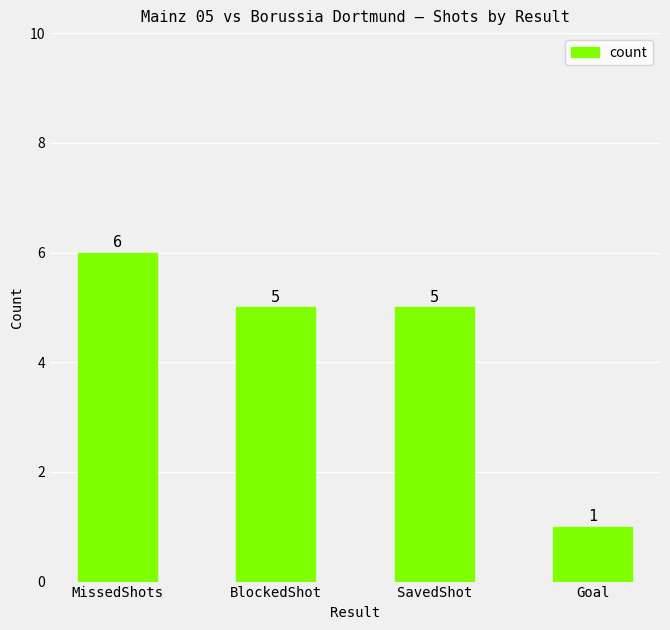

What is the difference between the maximum and second lowest values?

1